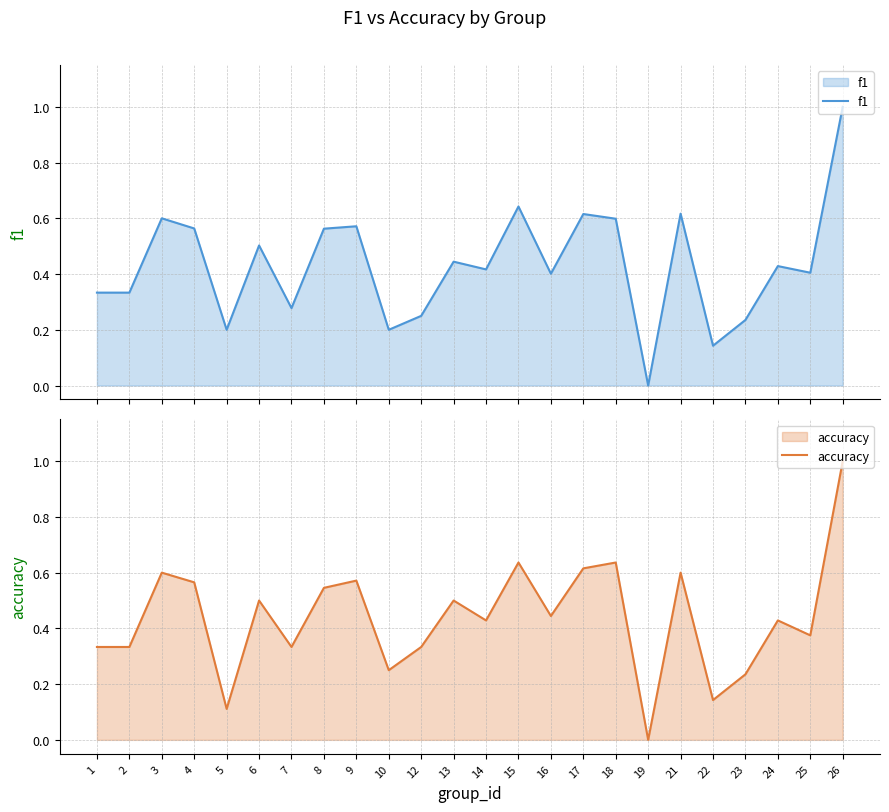

At which label is f1 closest to 0?

19